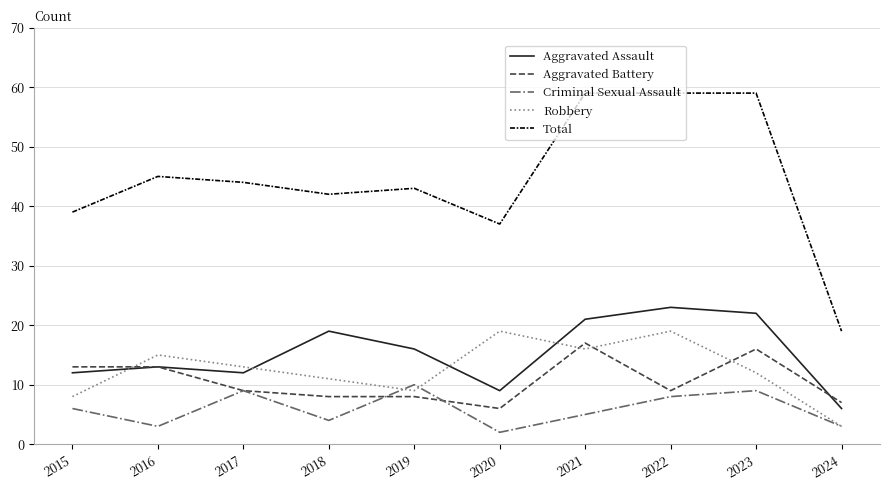

Reading left to right, list all the values displayed in this chart.

Aggravated Assault: 2015=12	2016=13	2017=12	2018=19	2019=16	2020=9	2021=21	2022=23	2023=22	2024=6
Aggravated Battery: 2015=13	2016=13	2017=9	2018=8	2019=8	2020=6	2021=17	2022=9	2023=16	2024=7
Criminal Sexual Assault: 2015=6	2016=3	2017=9	2018=4	2019=10	2020=2	2021=5	2022=8	2023=9	2024=3
Robbery: 2015=8	2016=15	2017=13	2018=11	2019=9	2020=19	2021=16	2022=19	2023=12	2024=3
Total: 2015=39	2016=45	2017=44	2018=42	2019=43	2020=37	2021=59	2022=59	2023=59	2024=19